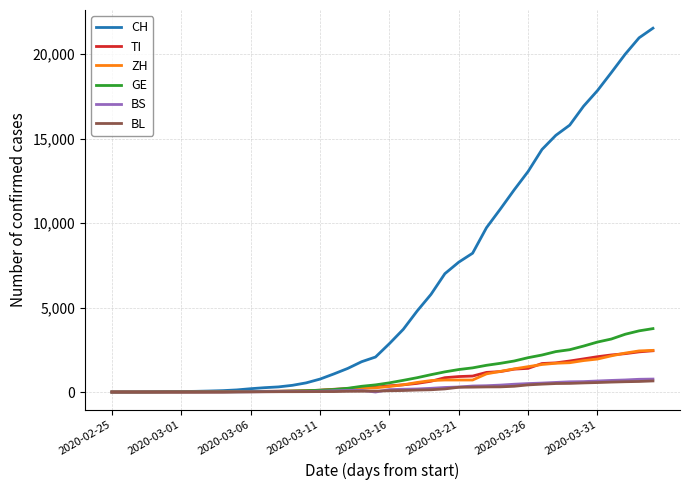

What is the maximum value shown in the chart?

21535